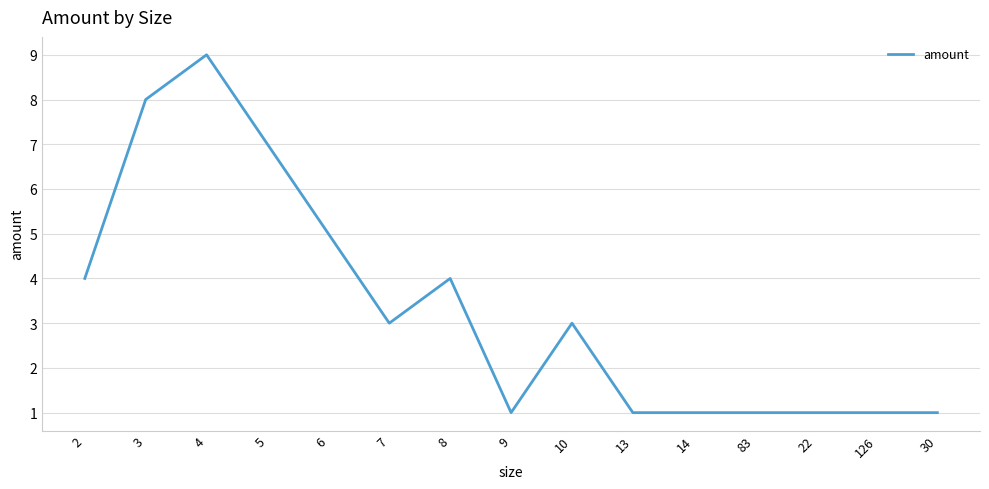

Which label corresponds to the largest value in the chart?

4